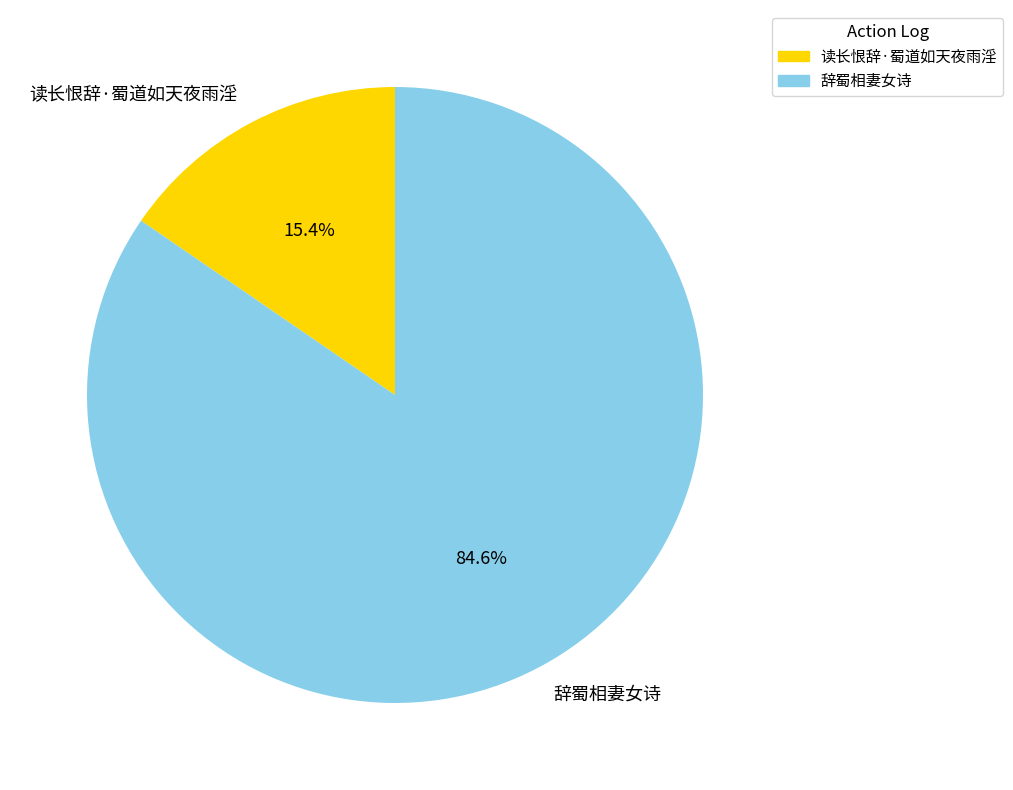

What is the smallest slice in the pie chart?

读长恨辞·蜀道如天夜雨淫